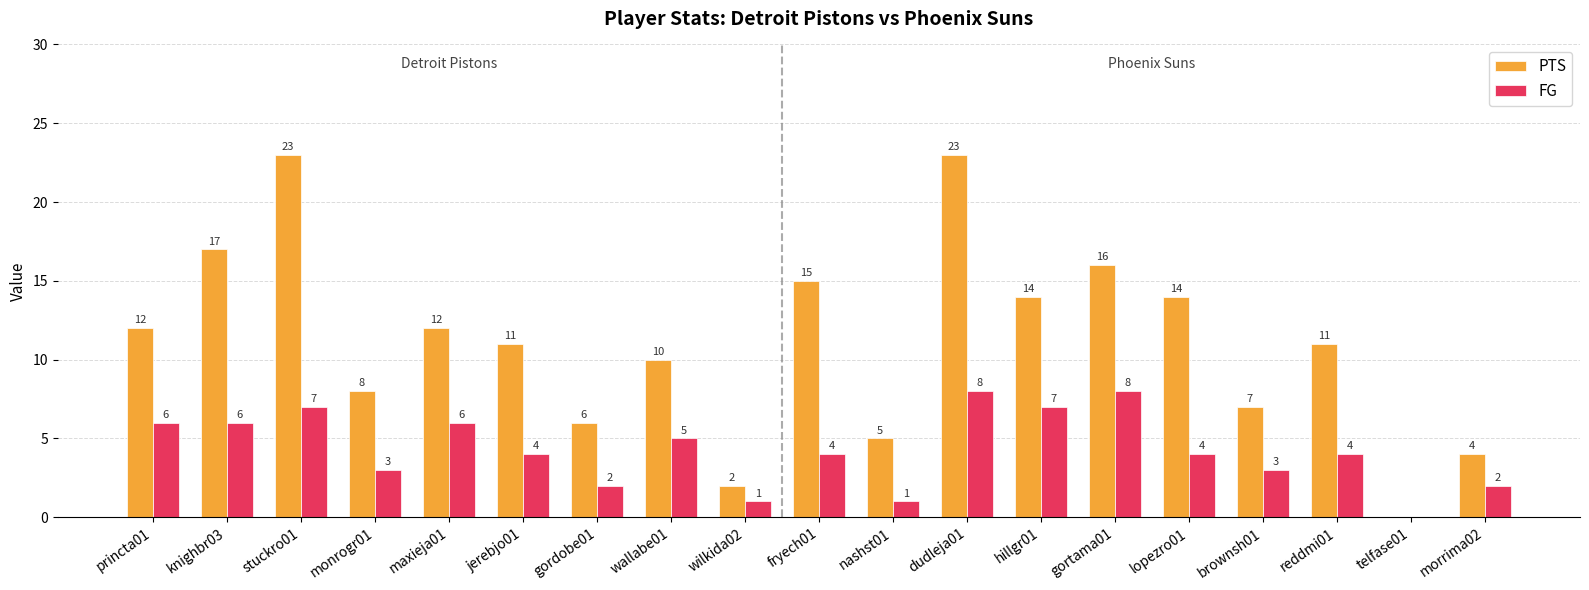

Count the FG values in the range 2 to 6.

12